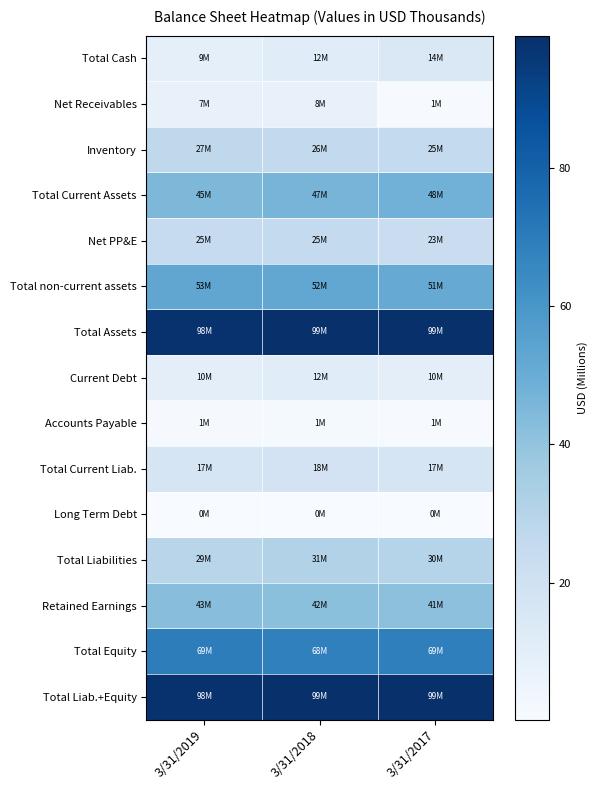

Which series has the widest spread of values?

Net Receivables